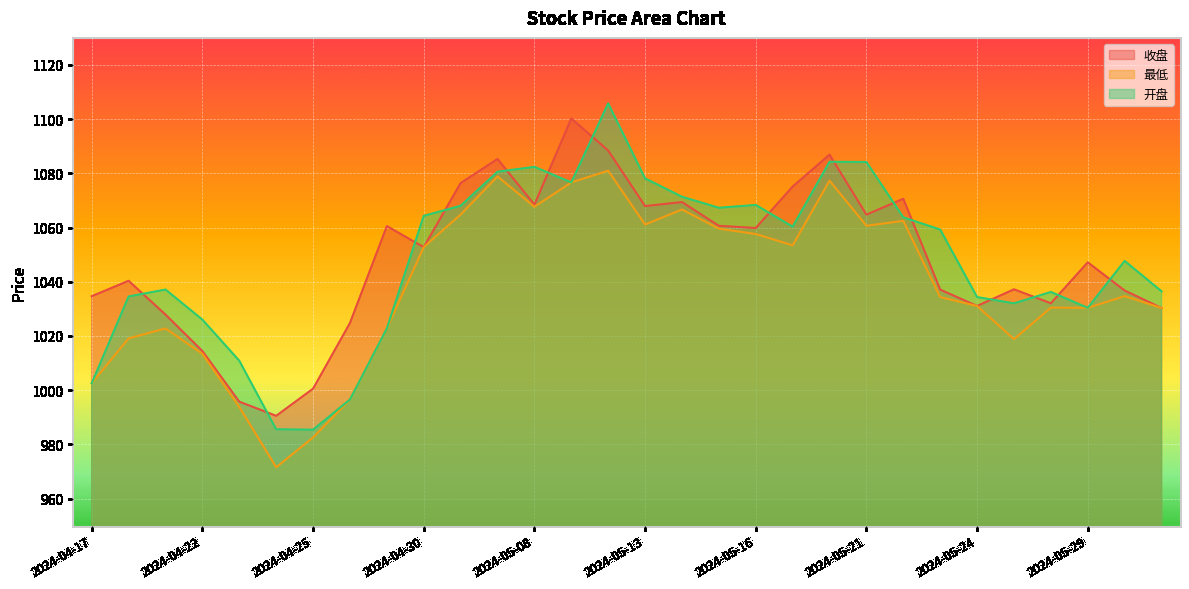

Is the value of 收盘 at 2024-05-30 greater than the value of 最低 at 2024-04-26?

Yes